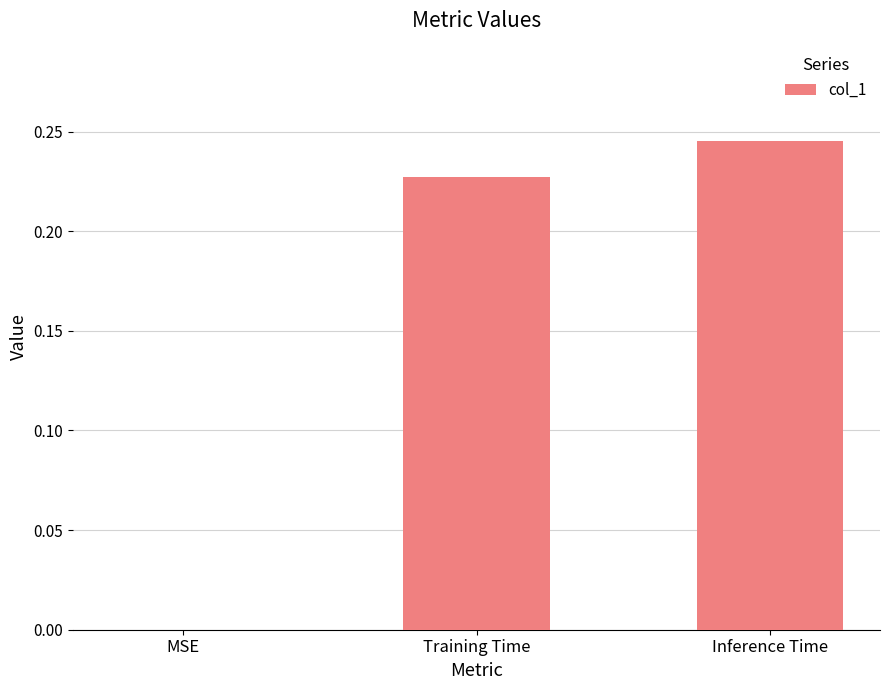

The value at Inference Time is 0.1. True or false?

False